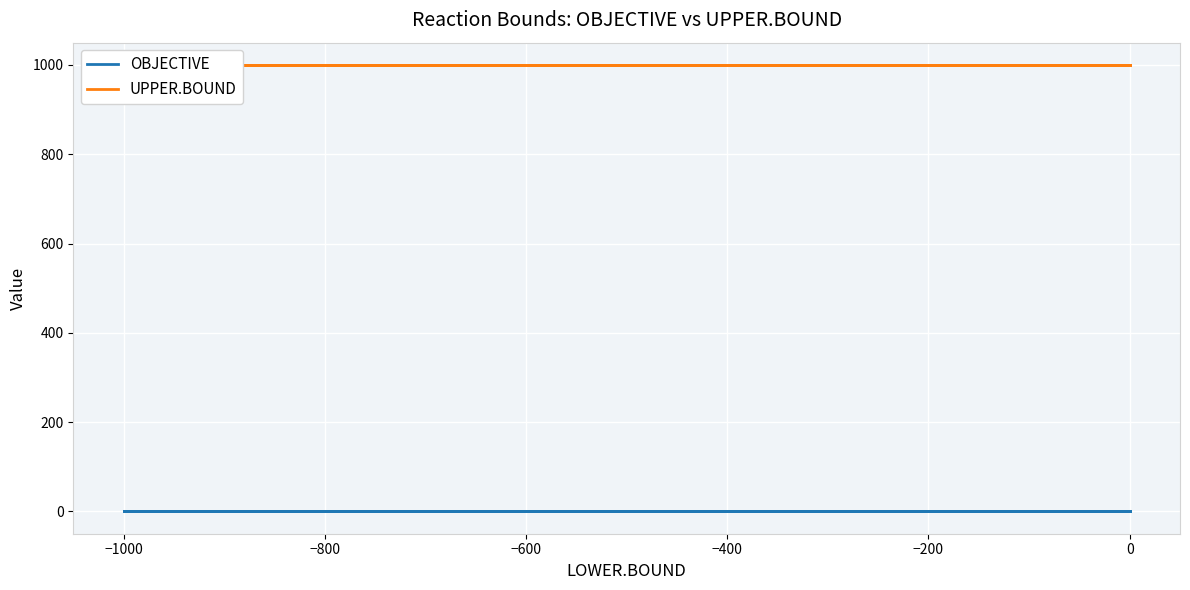

What is the sum of all OBJECTIVE values?

1